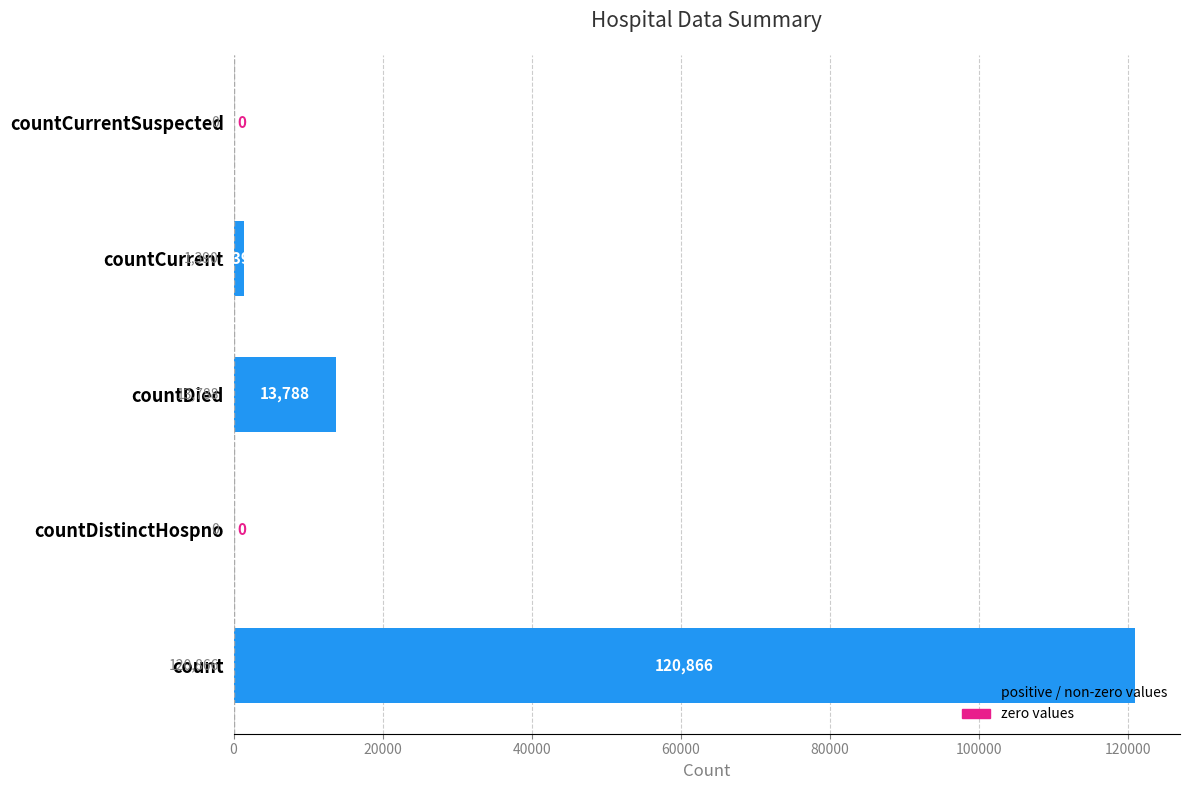

At which label is the value closest to 60433?

countDied